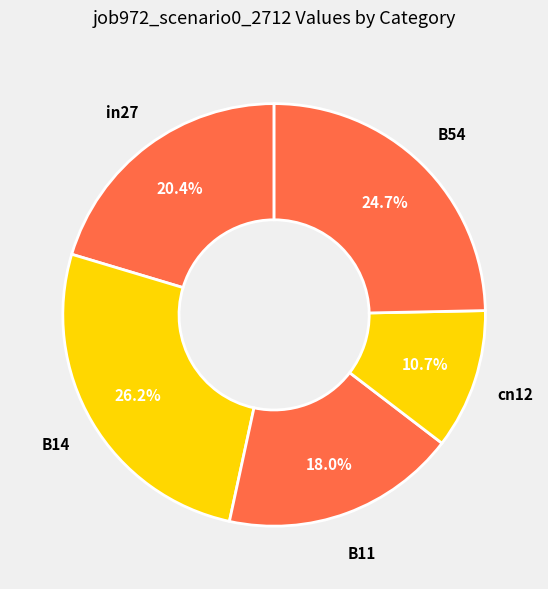

To the nearest percent, what is the average slice percentage?

20%